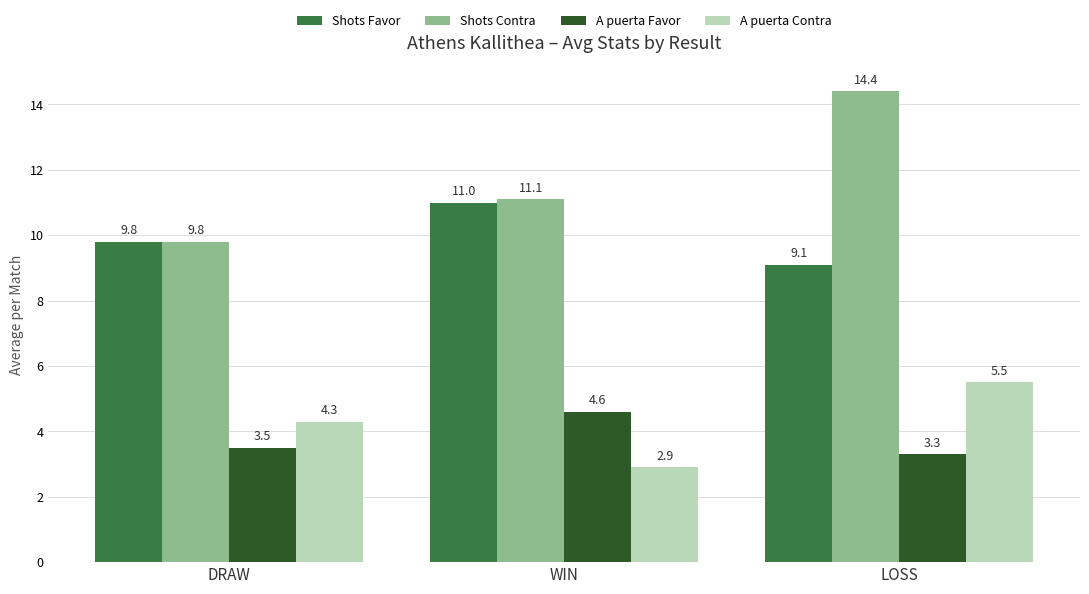

What is the spread (max minus min) of values at LOSS?

11.1